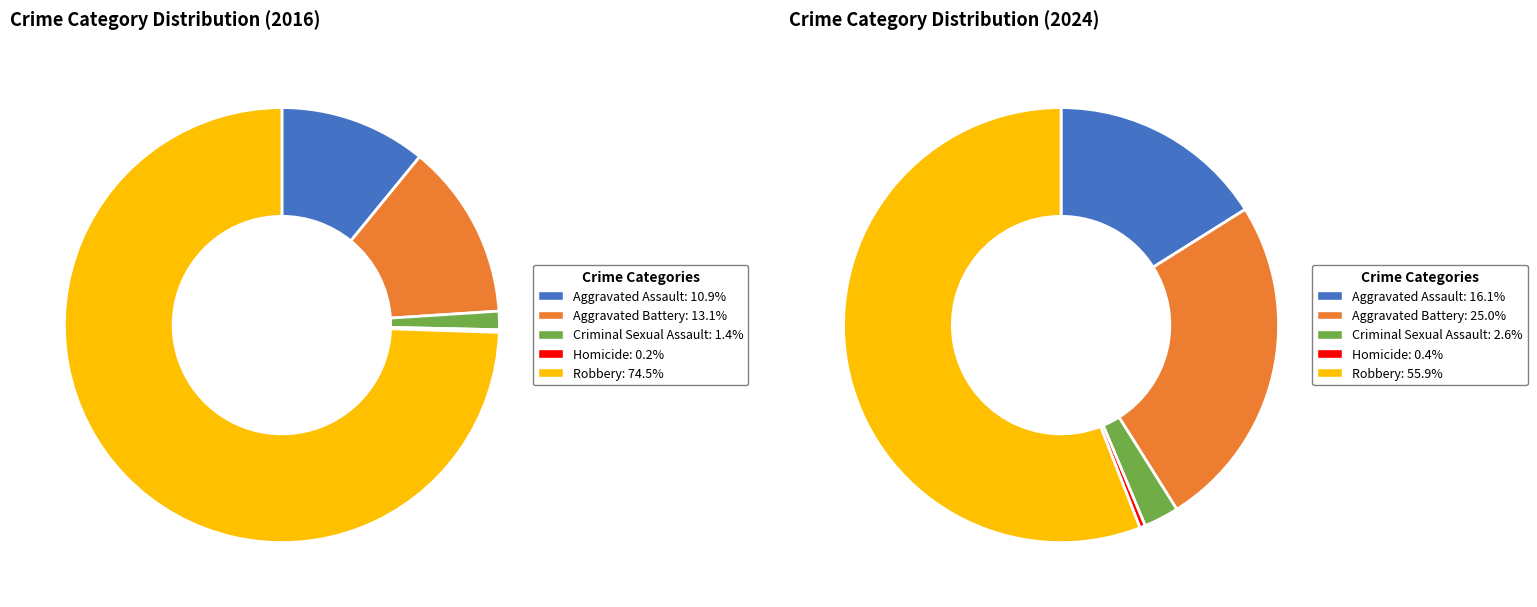

The 4 slice represents 45% of the pie. True or false?

False